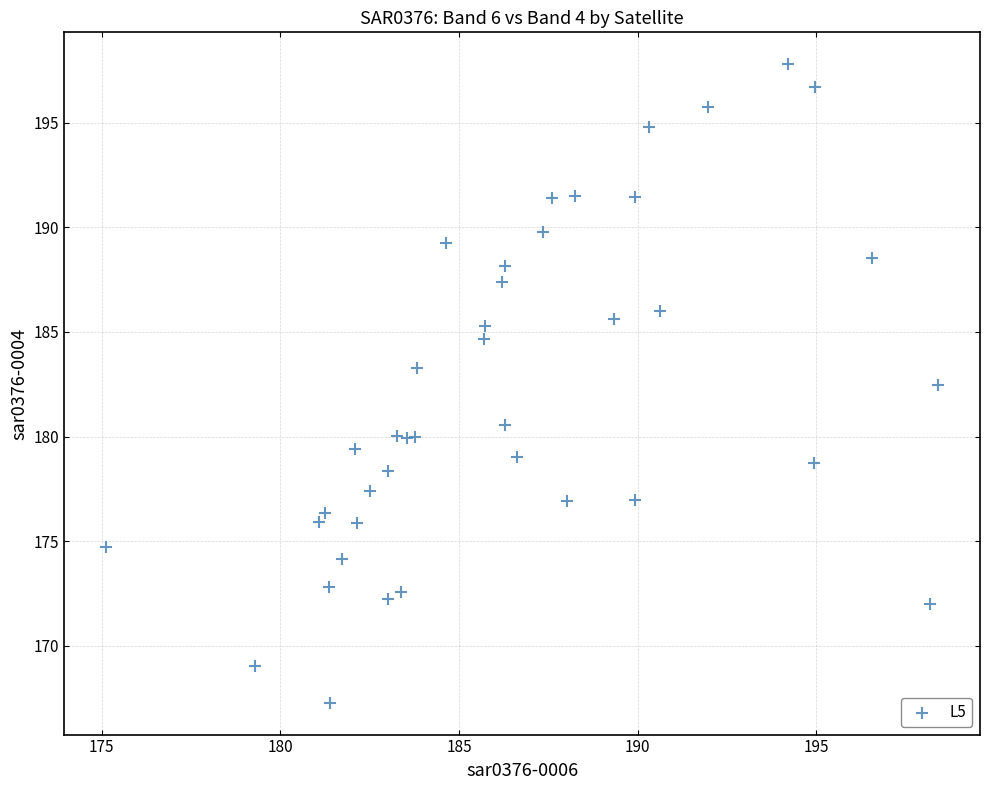

What Y value in the scatter plot is closest to 182?

182.4